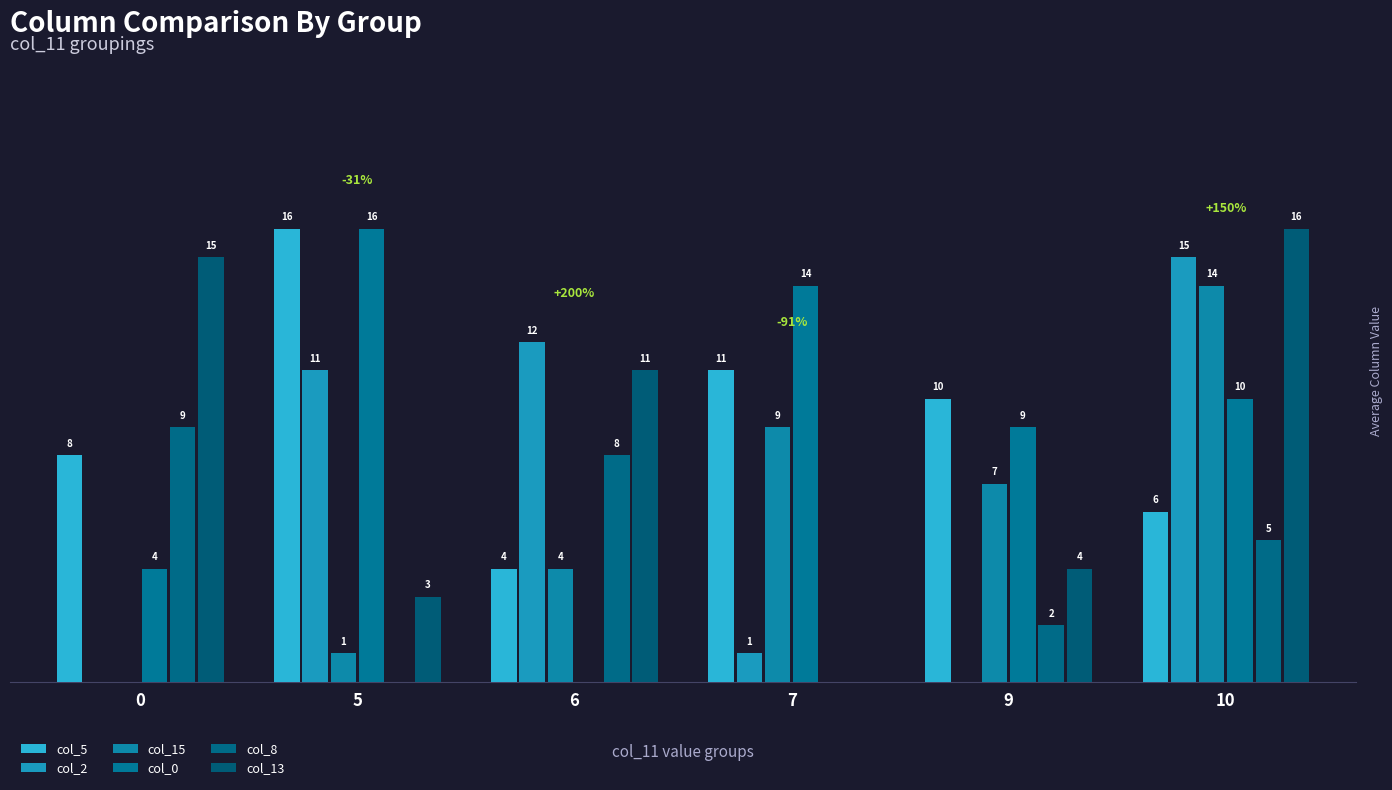

Are the bars horizontal?

No